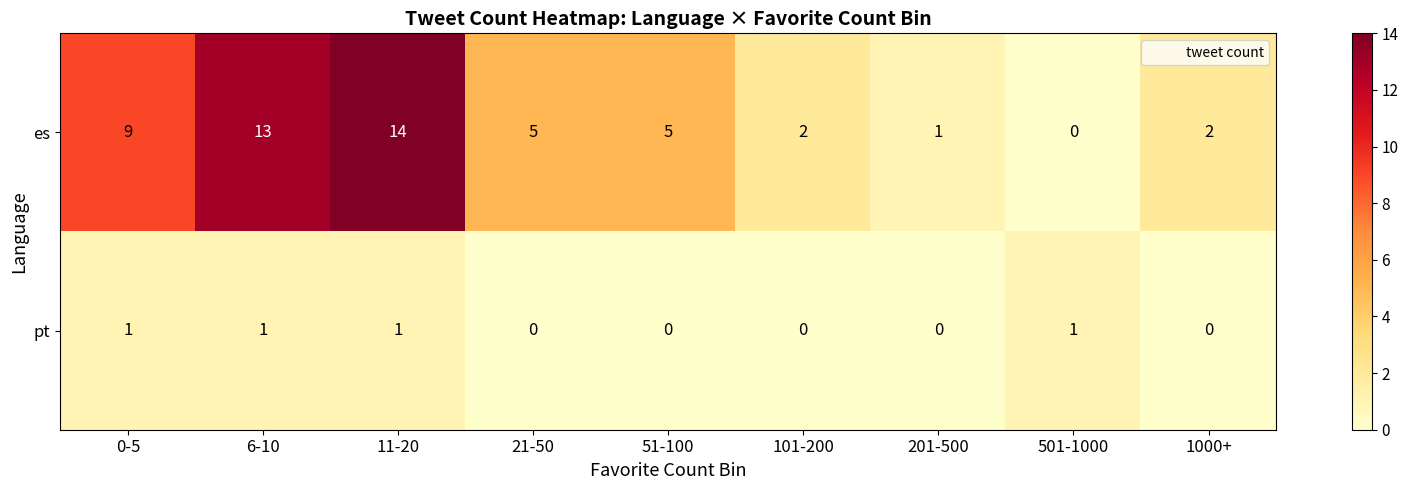

The value of es at 21-50 is 5. True or false?

True